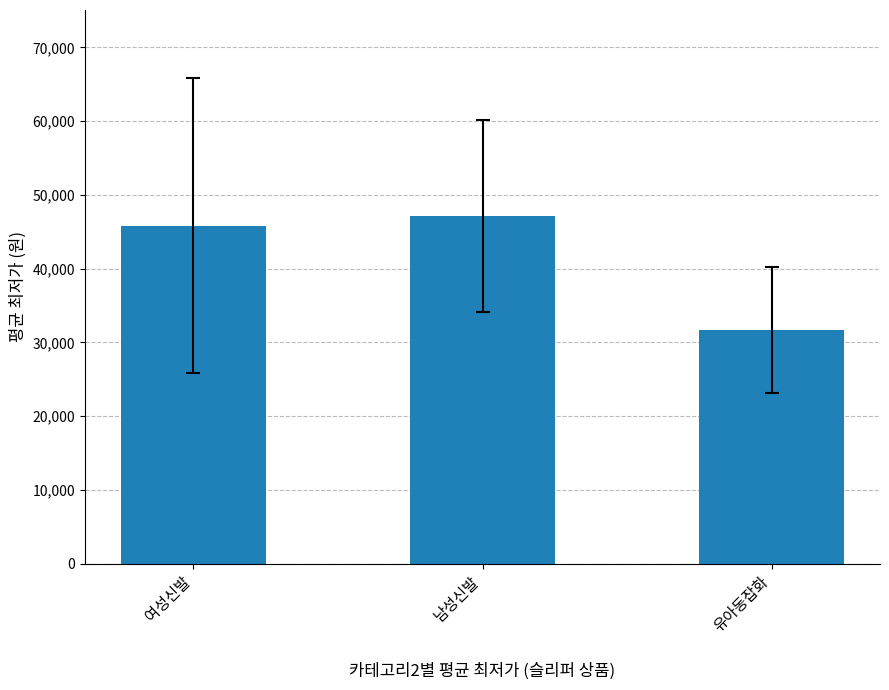

True or false: the data shows 31716.7 at 유아동잡화.

True